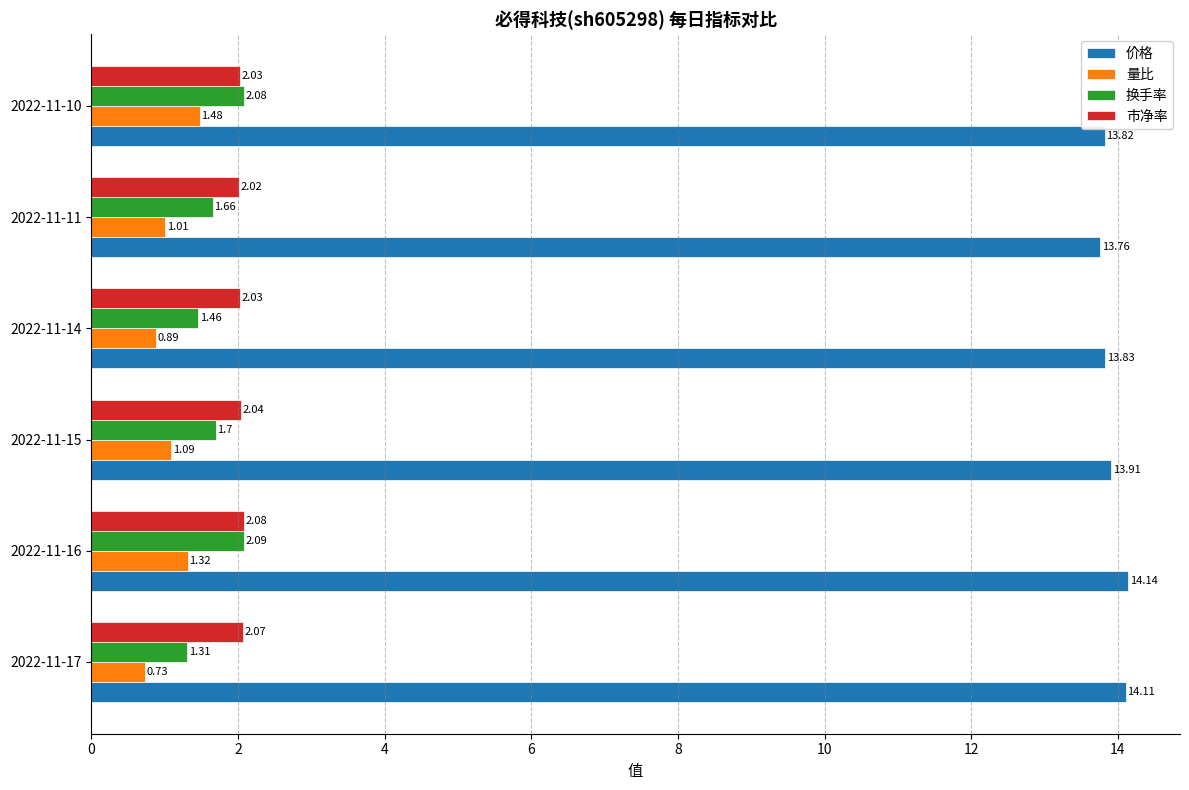

What is the sum of the 市净率 values at 2022-11-14 and 2022-11-17?

4.1